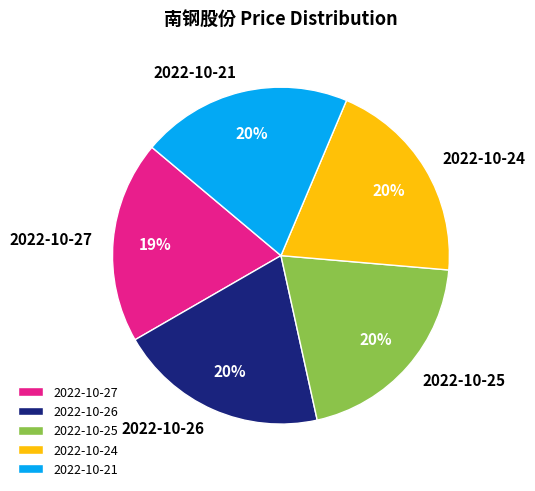

To the nearest percent, what percentage of the pie is 2022-10-24?

20%